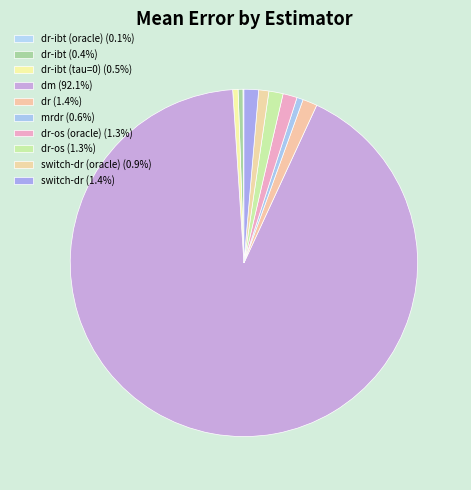

Which category has the smallest portion of the pie?

dr-ibt (oracle)